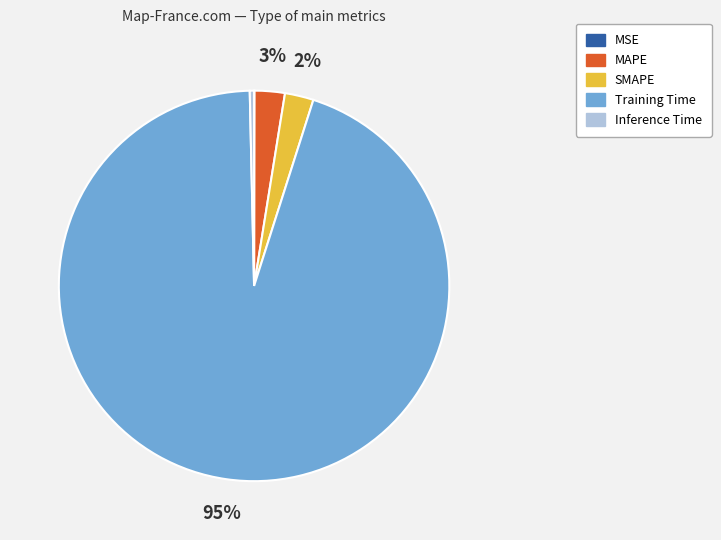

The MAPE slice represents 13% of the pie. True or false?

False